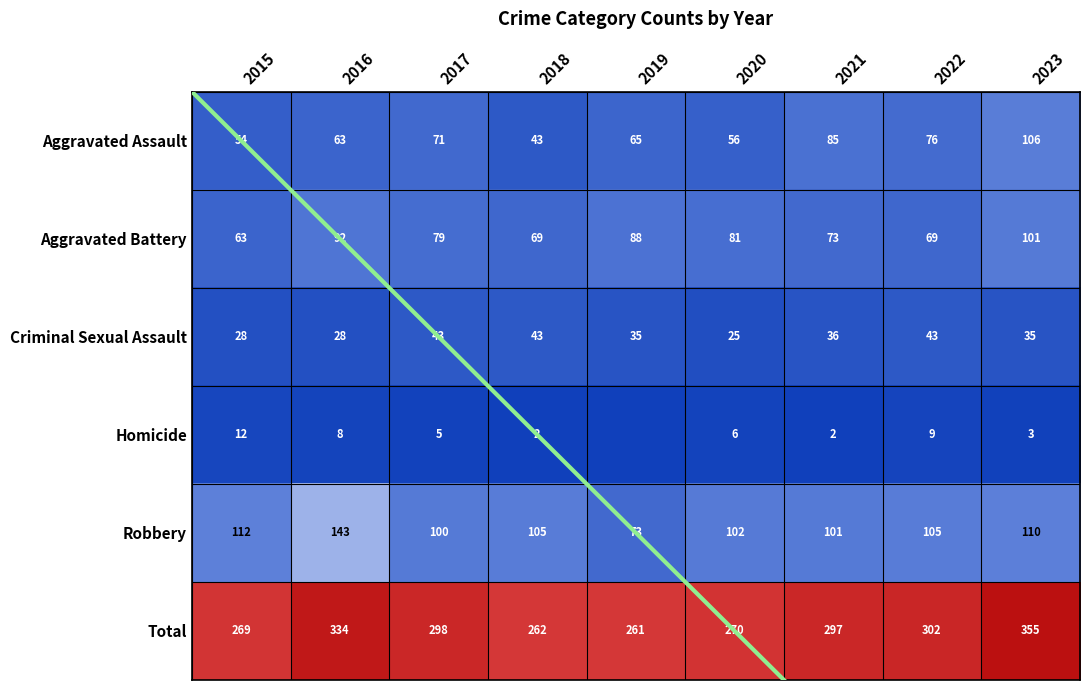

The value of Aggravated Battery at 2023 is 52. True or false?

False